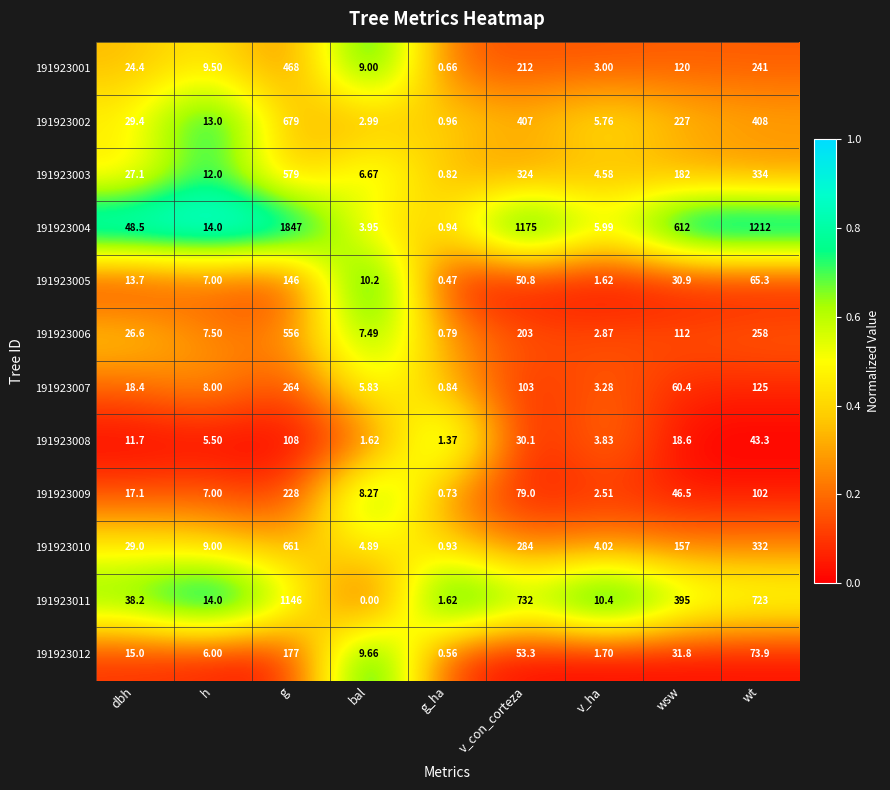

Which category has the highest value in the 191923012 series?

g